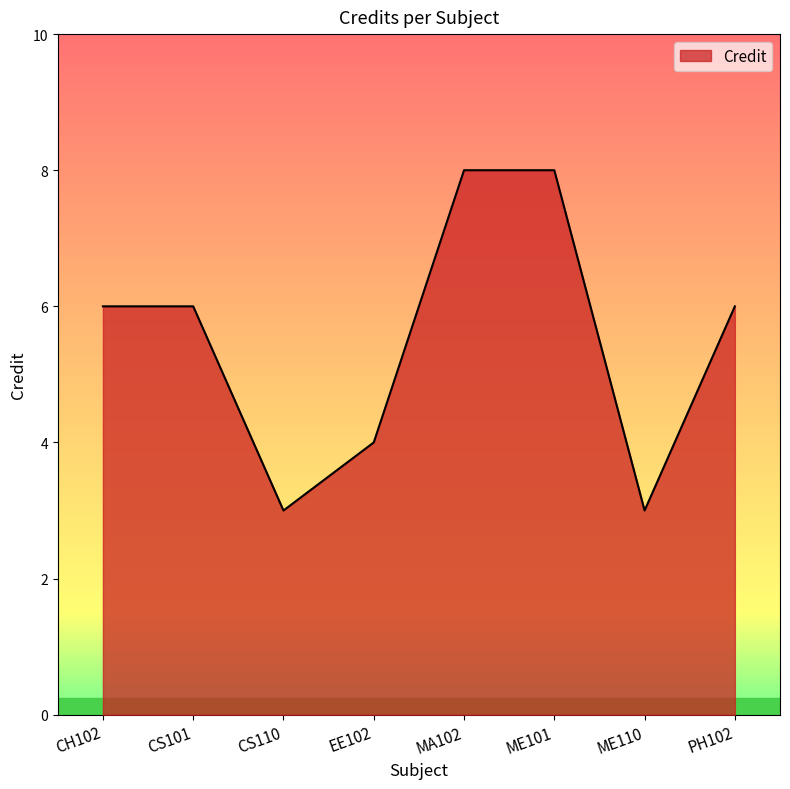

At which category does the data reach its first local valley?

CS110